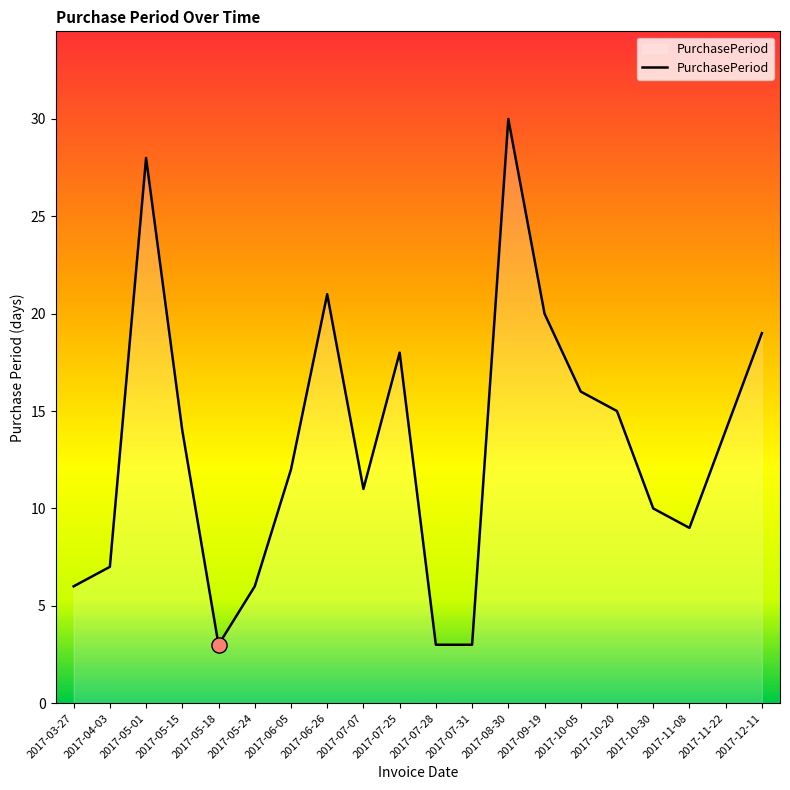

What is the change in value from 2017-07-07 to 2017-09-19?

+9